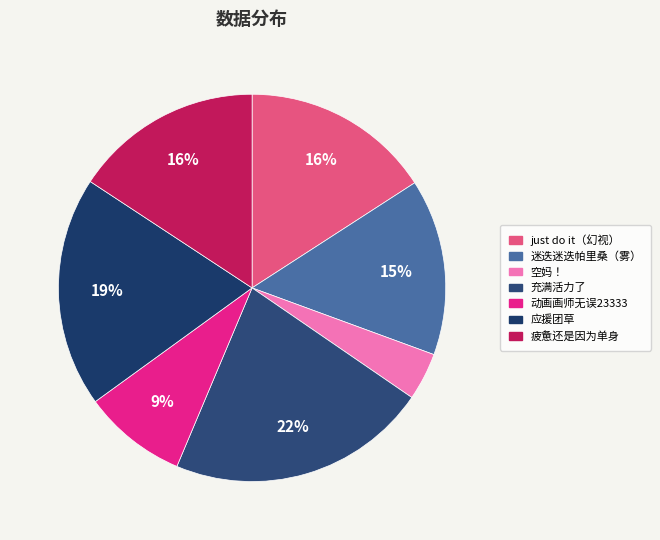

Is there any slice that represents more than half of the pie?

No